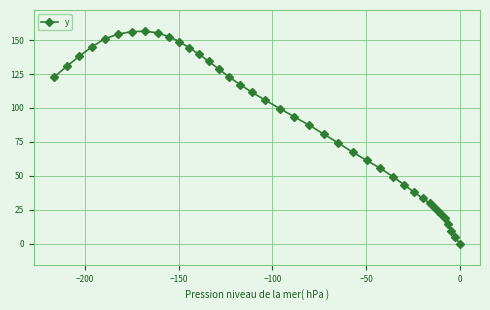

Is this an area chart (filled region under the line)?

No